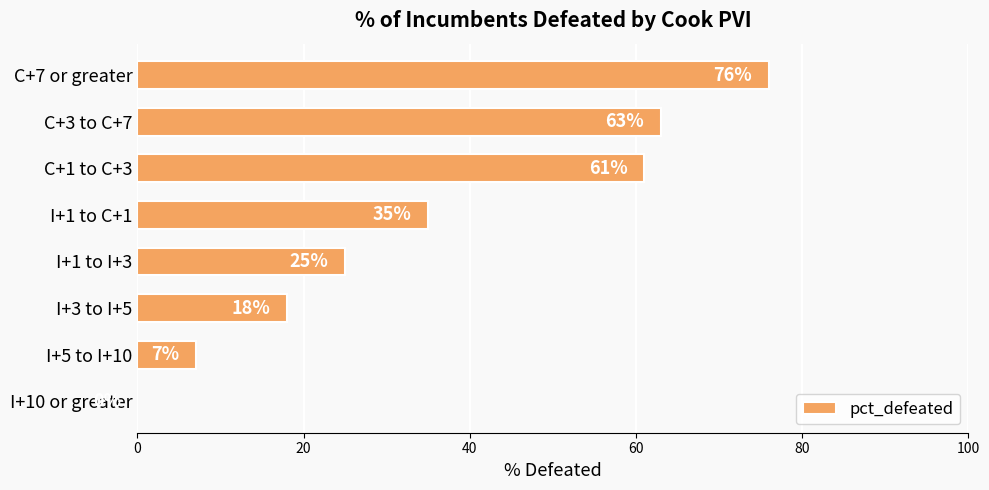

What is the change in value from C+7 or greater to I+5 to I+10?

-69